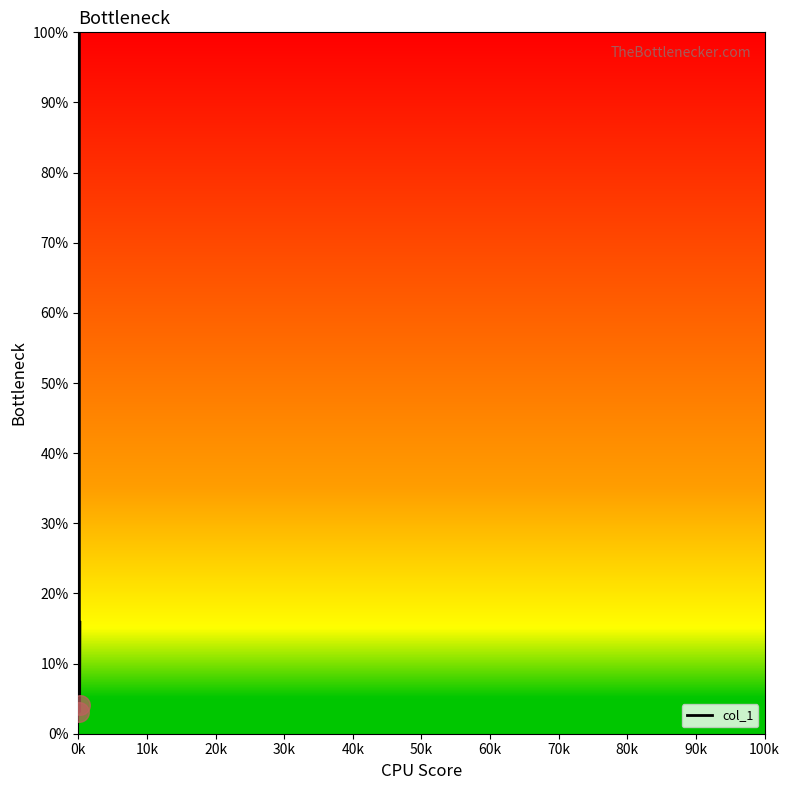

What is the greatest value displayed?

100.0